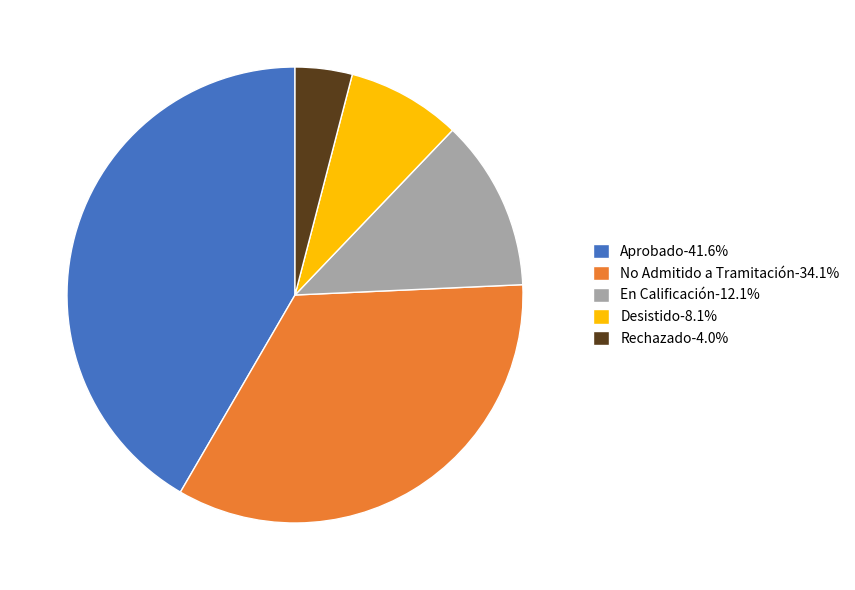

What is the ratio of the value at Desistido-8.1% to the value at Rechazado-4.0%?

2.0